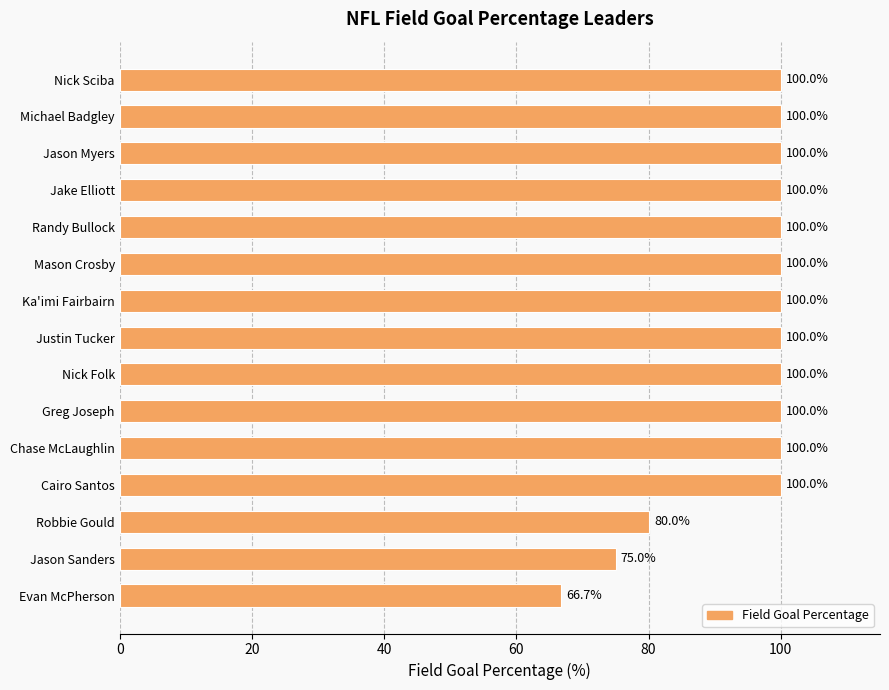

Reading top to bottom, what are all the values shown in this chart?

Nick Sciba=100.0	Michael Badgley=100.0	Jason Myers=100.0	Jake Elliott=100.0	Randy Bullock=100.0	Mason Crosby=100.0	Ka'imi Fairbairn=100.0	Justin Tucker=100.0	Nick Folk=100.0	Greg Joseph=100.0	Chase McLaughlin=100.0	Cairo Santos=100.0	Robbie Gould=80.0	Jason Sanders=75.0	Evan McPherson=66.7